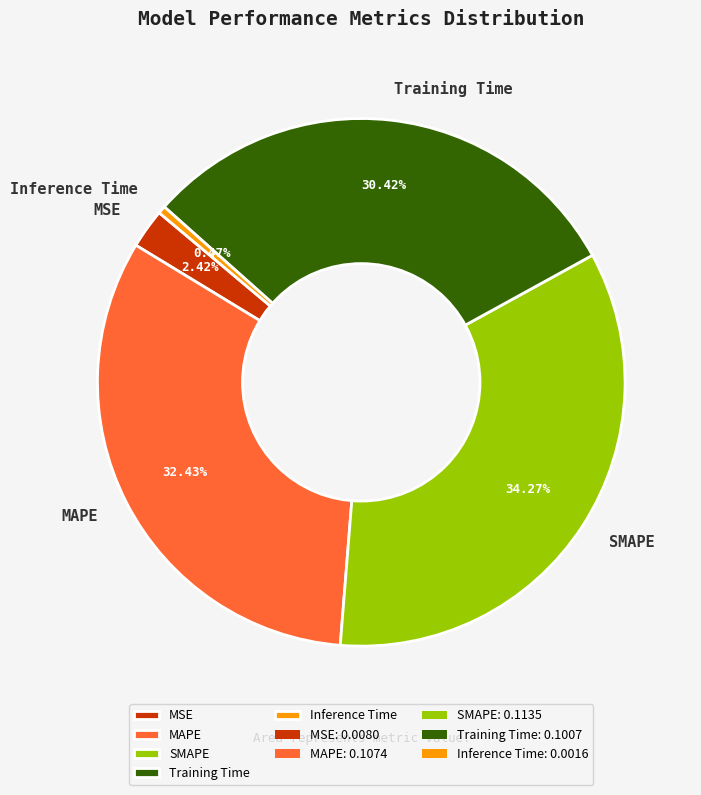

To the nearest percent, what is the combined percentage of Training Time and Inference Time?

31%